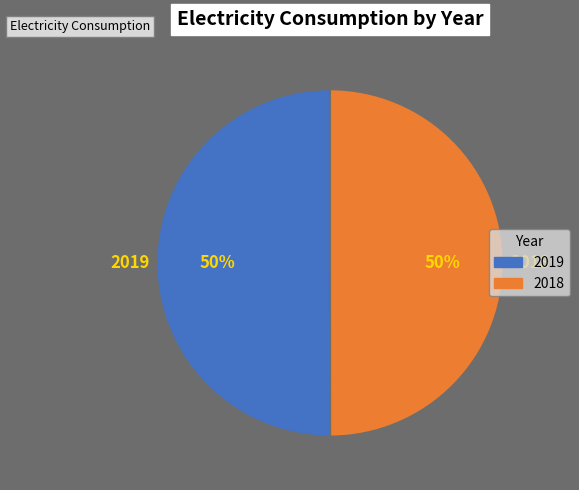

The 2018 slice represents 50% of the pie. True or false?

True